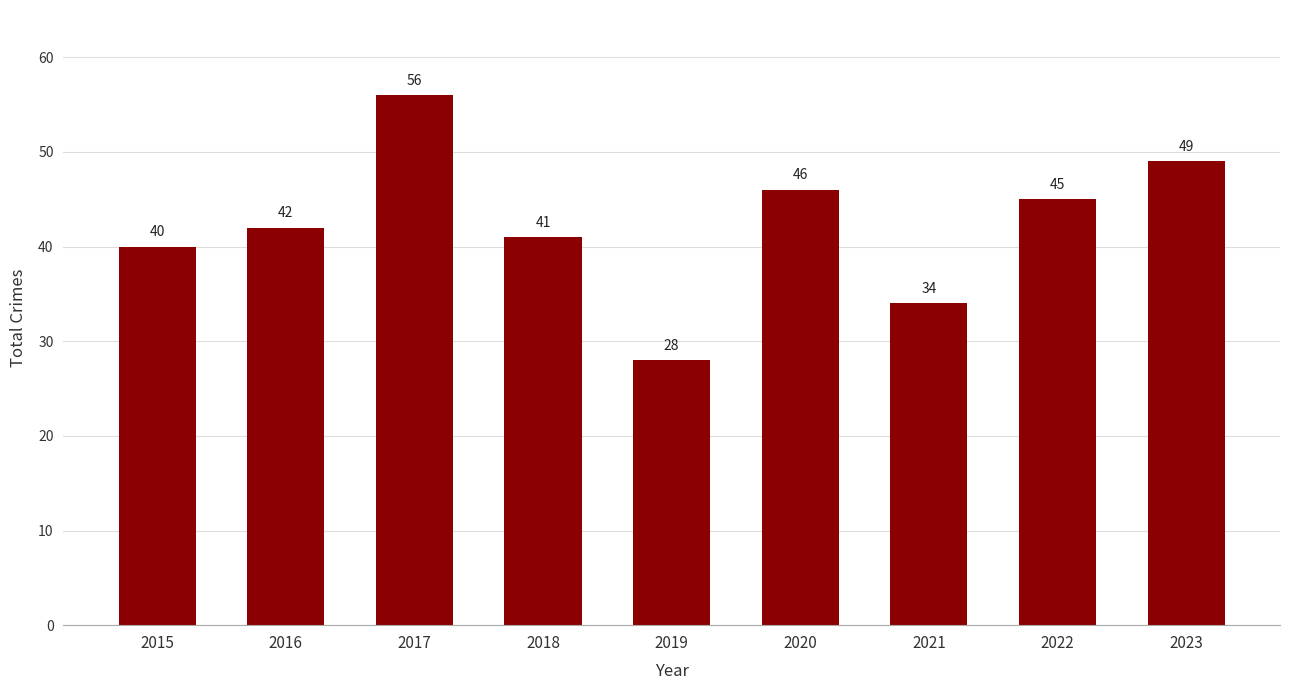

List the labels in order of value, largest first.

2017, 2023, 2020, 2022, 2016, 2018, 2015, 2021, 2019